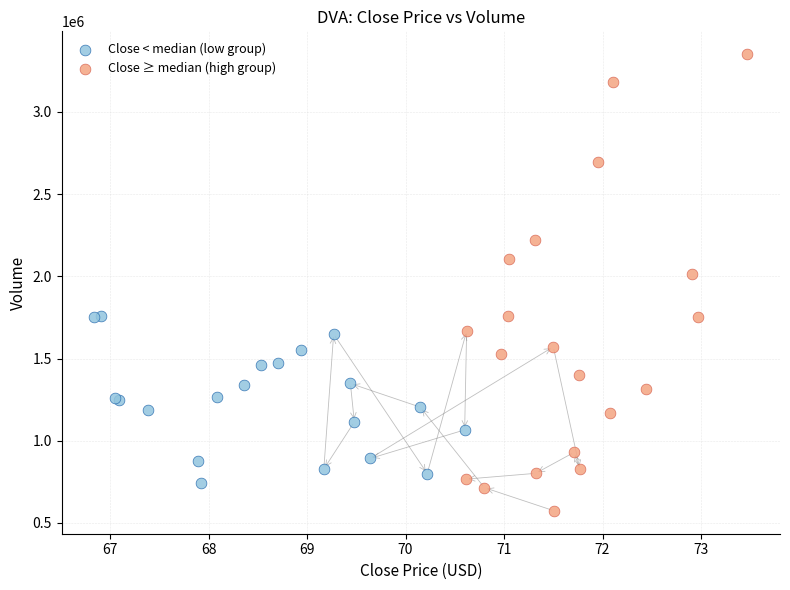

Which series reaches the maximum Y coordinate?

Close ≥ median (high group)